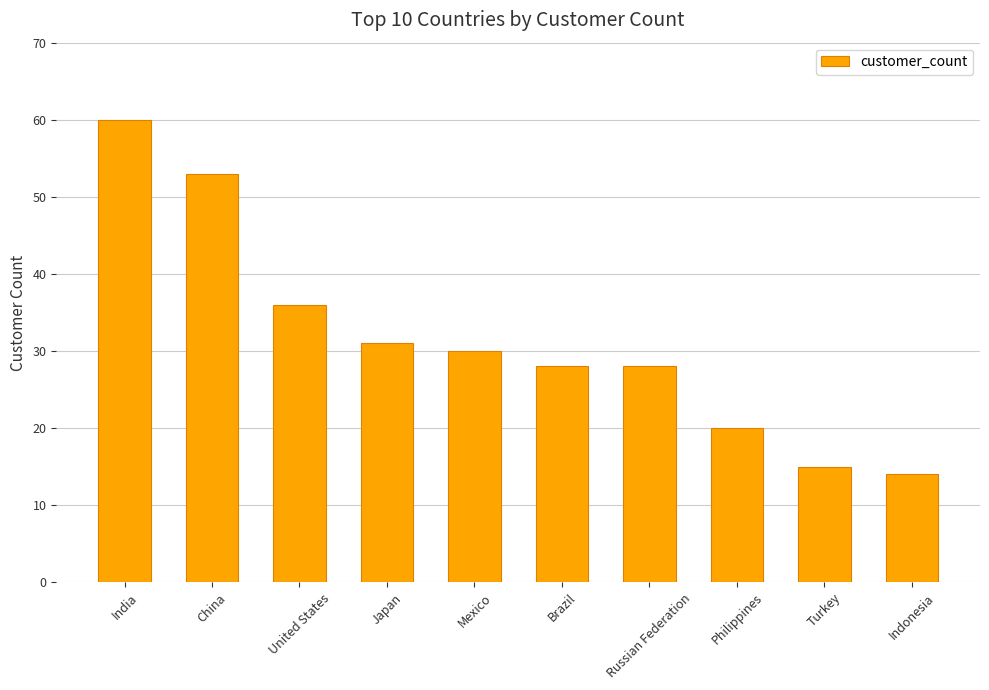

Where is the data nearest to the value 37?

United States